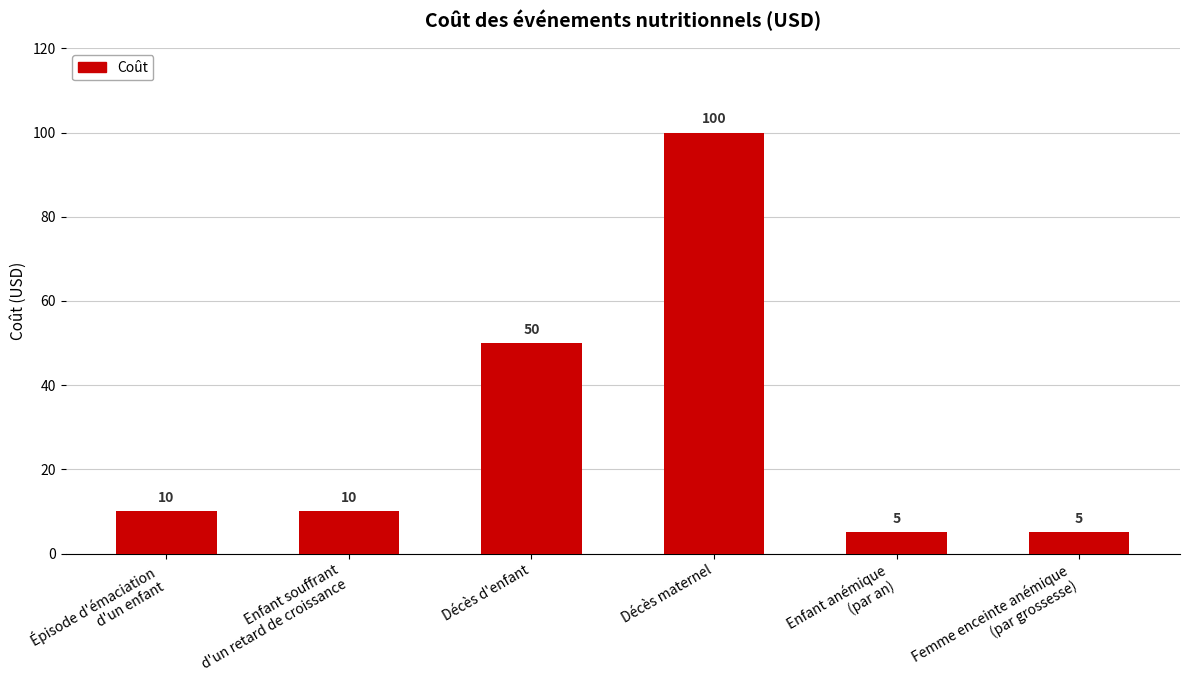

Reading left to right, what are all the values shown in this chart?

Épisode d'émaciation
d'un enfant=10	Enfant souffrant
d'un retard de croissance=10	Décès d'enfant=50	Décès maternel=100	Enfant anémique
(par an)=5	Femme enceinte anémique
(par grossesse)=5